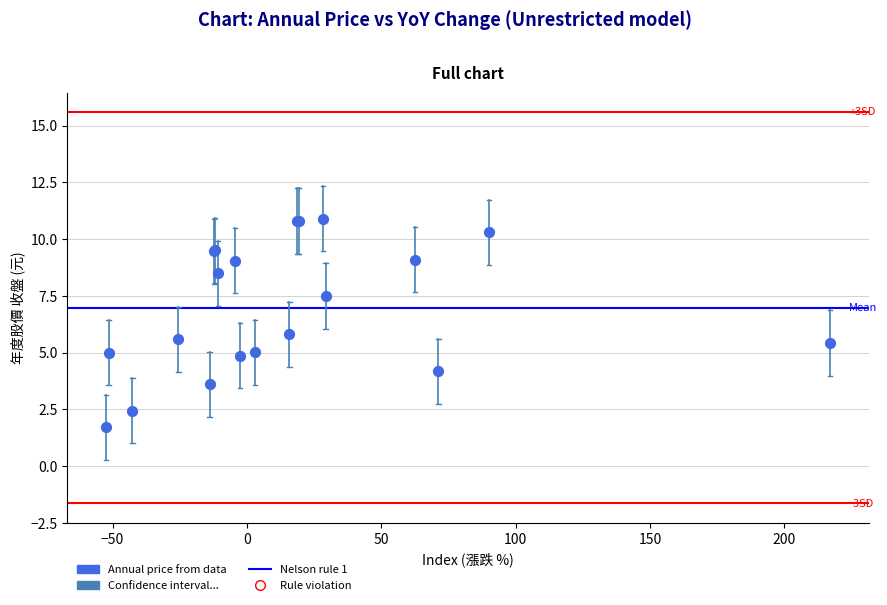

What Y value in the scatter plot is closest to 6?

5.8